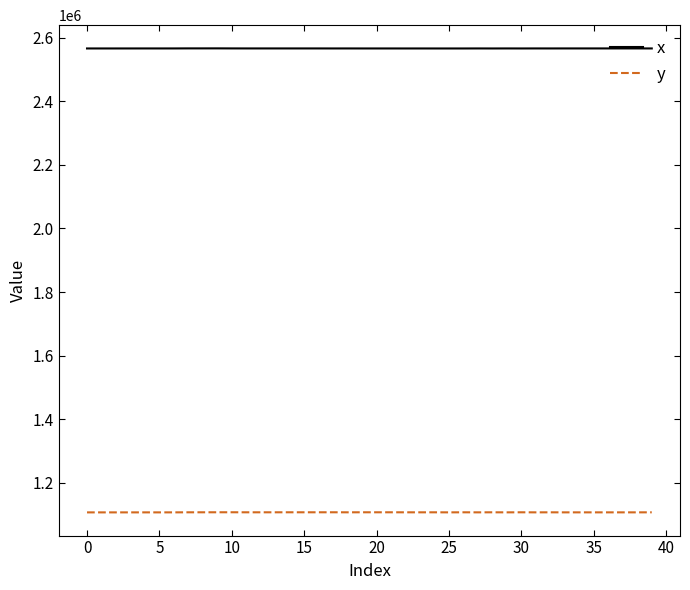

Which series has the largest total across all categories?

x